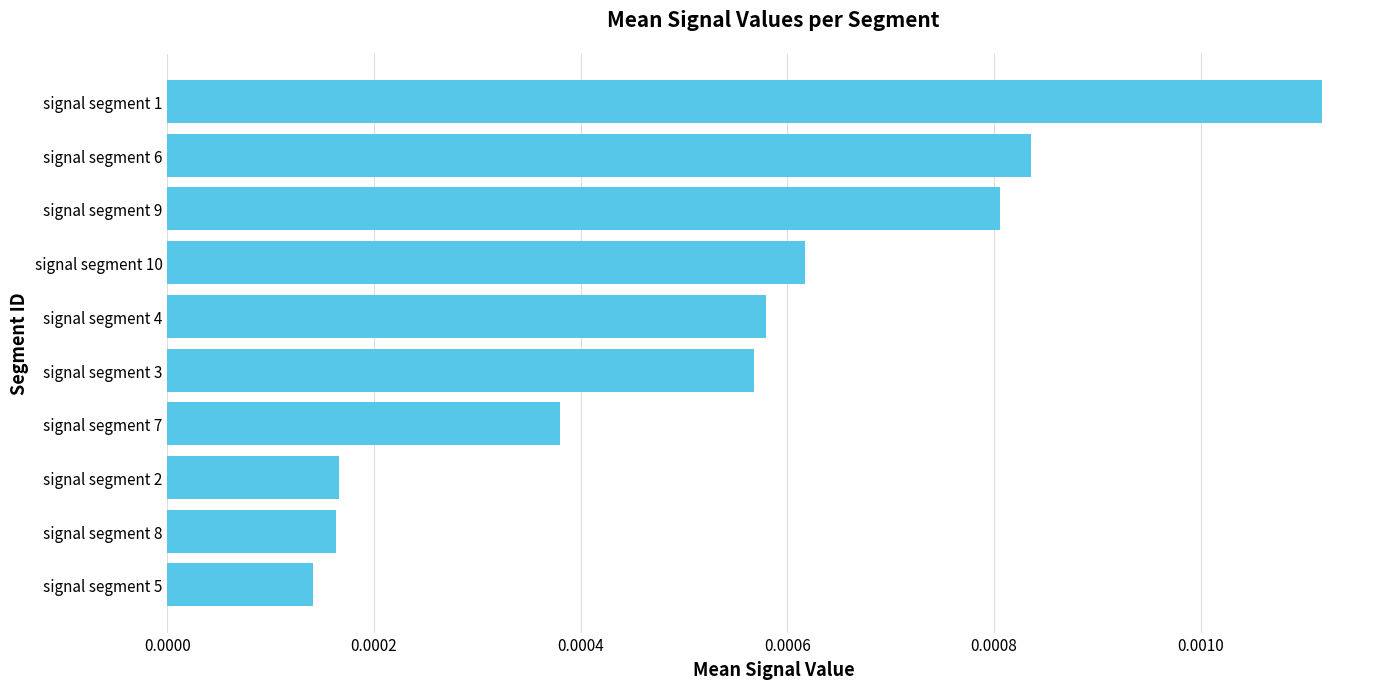

Which label corresponds to the largest value in the chart?

signal segment 1